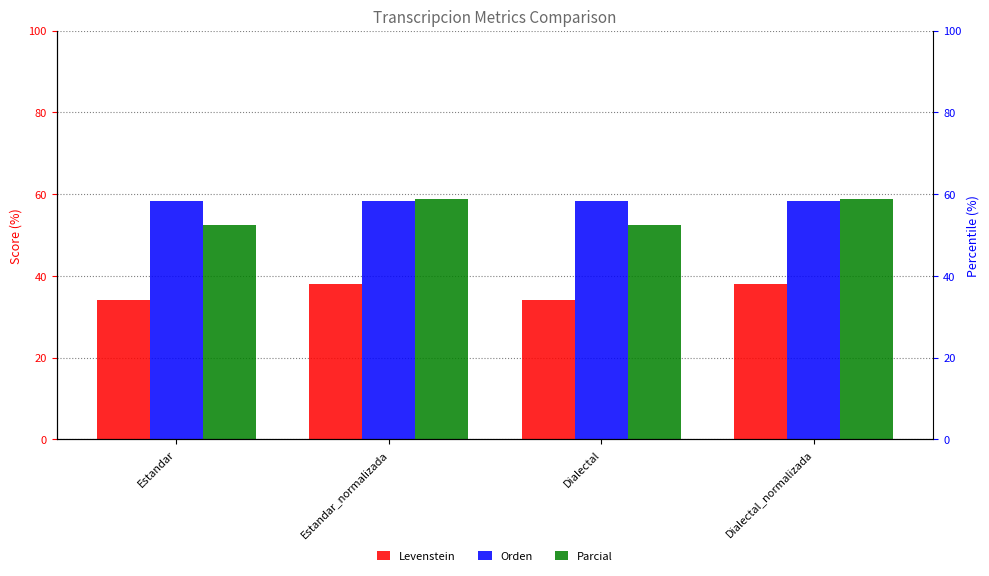

What position from the right is Dialectal_normalizada?

1